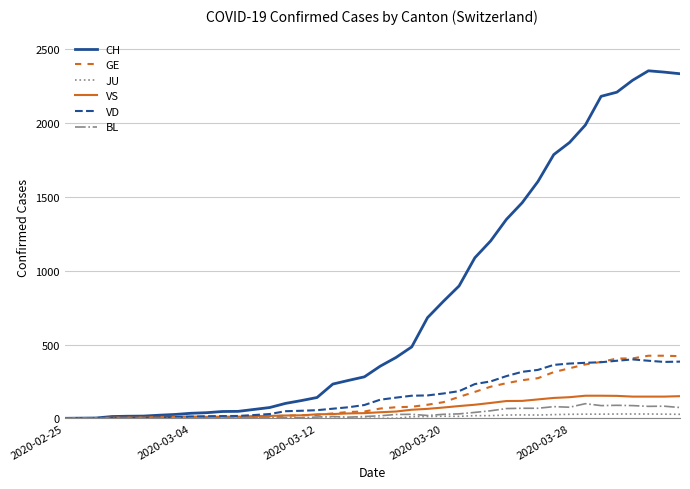

Which series has the largest range (max minus min)?

CH